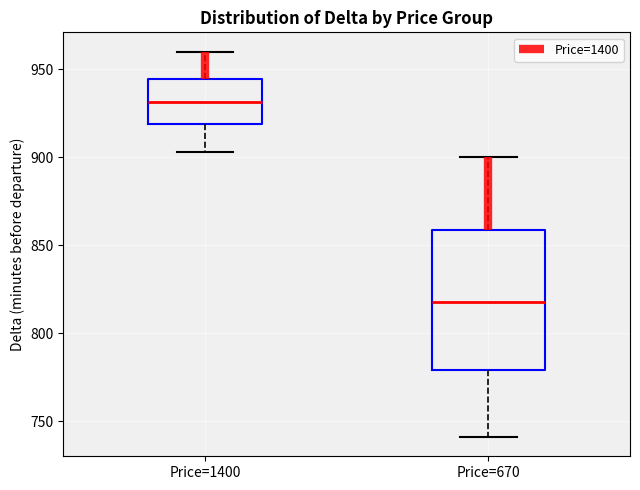

Reading left to right, read every box against the y-axis: the position of its median line, the range the box covers, and the ends of its whiskers. The values are not printed on the chart, so give them approximately, as read against the axis.

Price=1400: median 930, box 920 to 945, whiskers 905 to 960
Price=670: median 820, box 780 to 860, whiskers 740 to 900